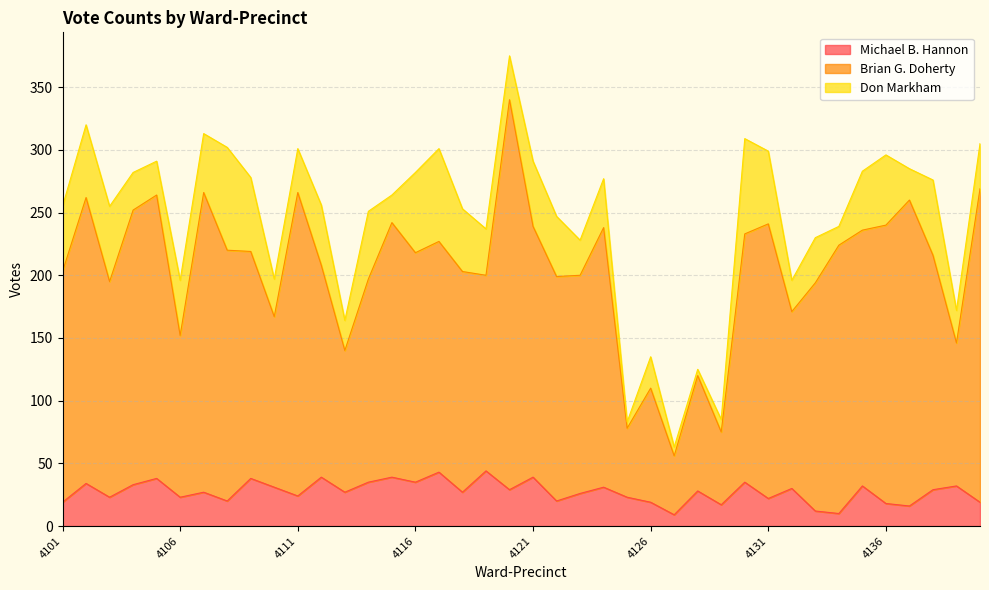

What is the lowest value of the Michael B. Hannon series?

9